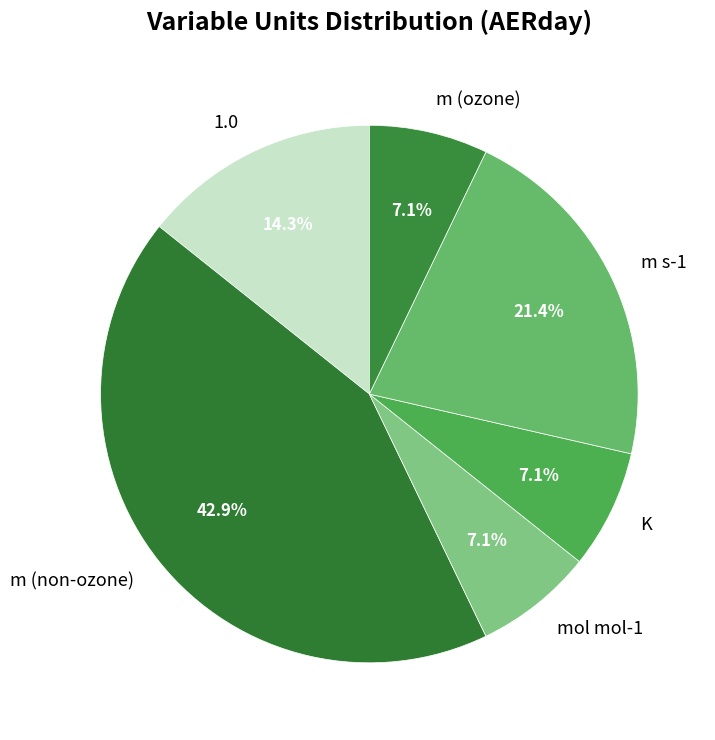

To the nearest percent, what is the difference between the m s-1 and K slice percentages?

14%